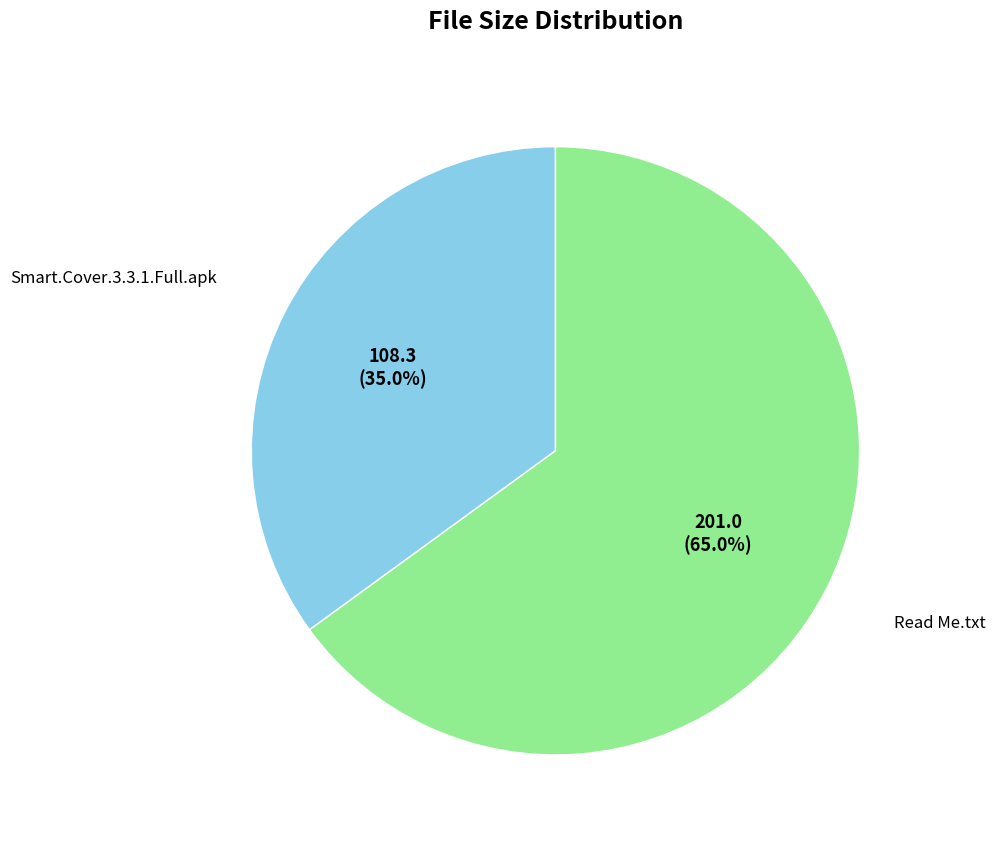

What is the ratio of the value at Read Me.txt to the value at Smart.Cover.3.3.1.Full.apk?

1.9